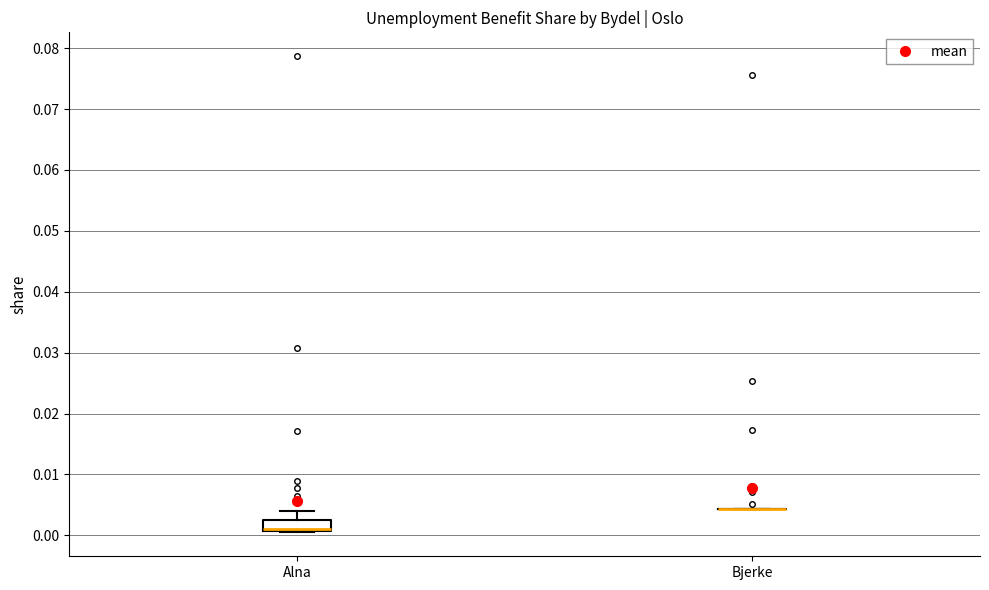

Comparing the boxes themselves (not the whiskers), which one is the tallest?

Alna